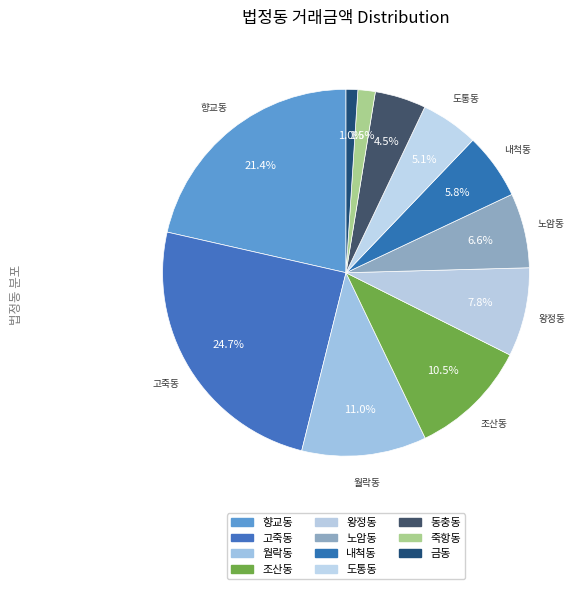

What is the smallest slice in the pie chart?

금동